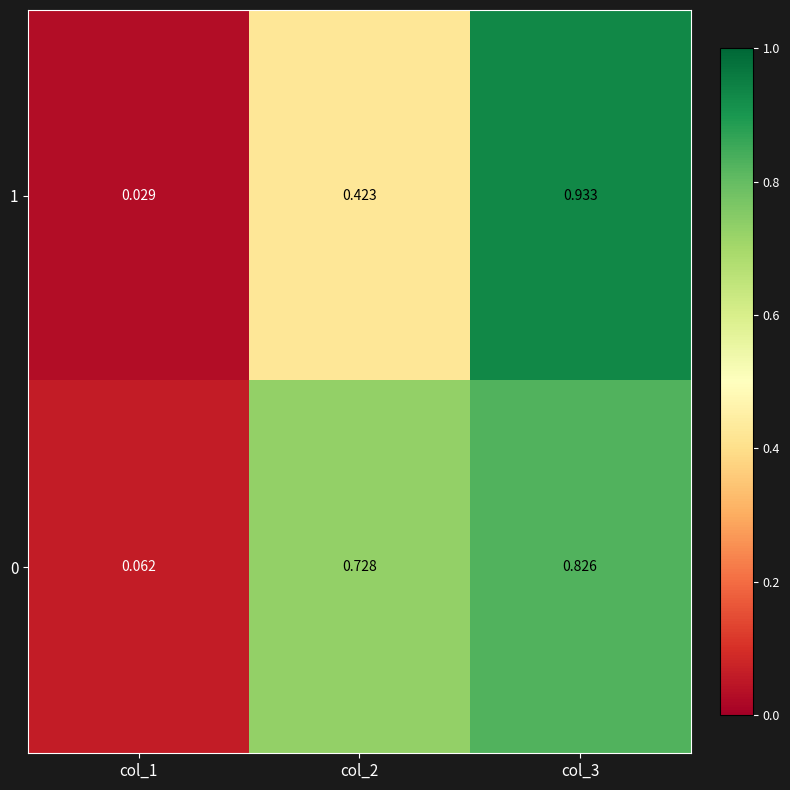

Is the value of 1 at col_1 greater than the value of 0 at col_3?

No